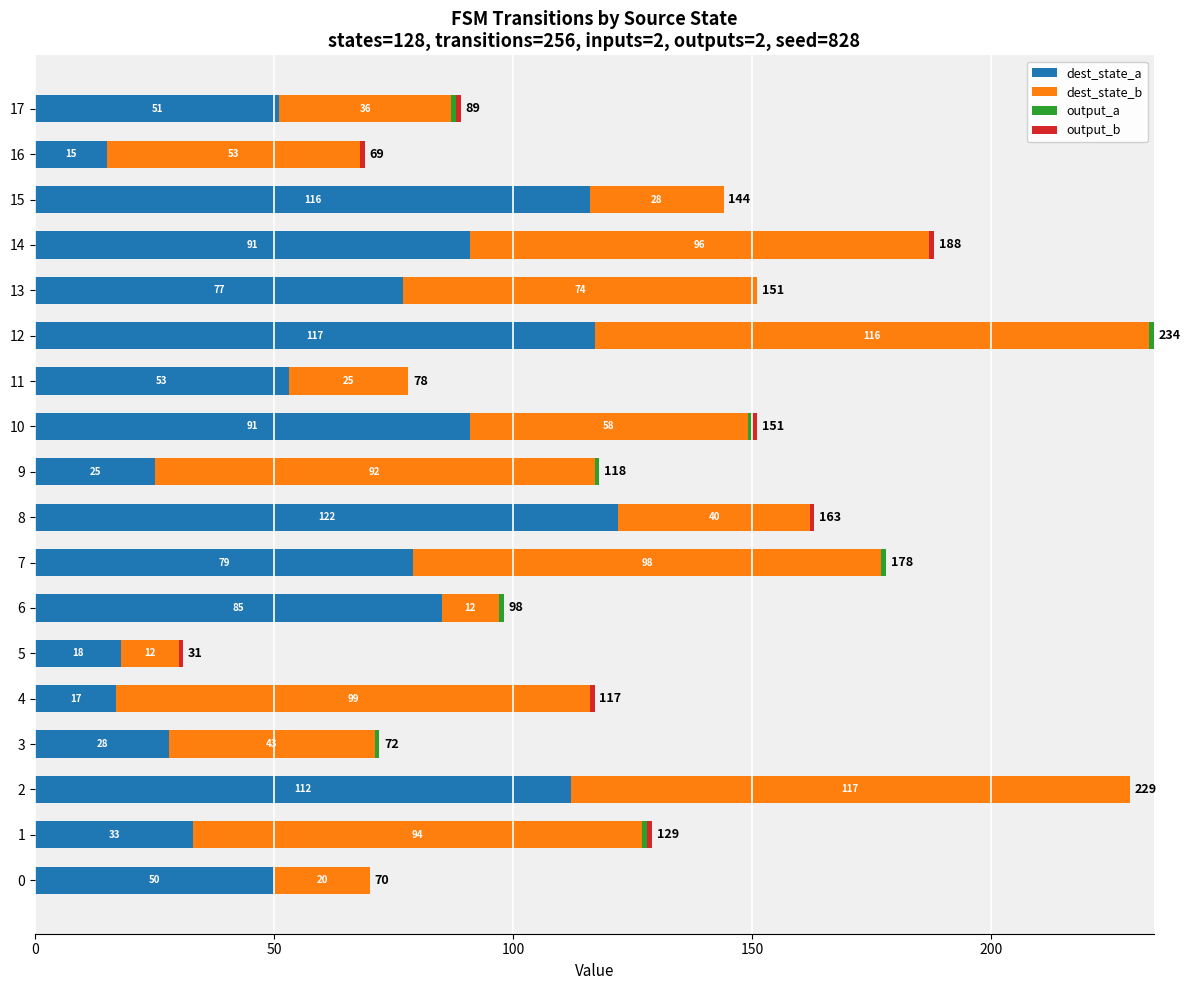

What is the highest value of the dest_state_a series?

122